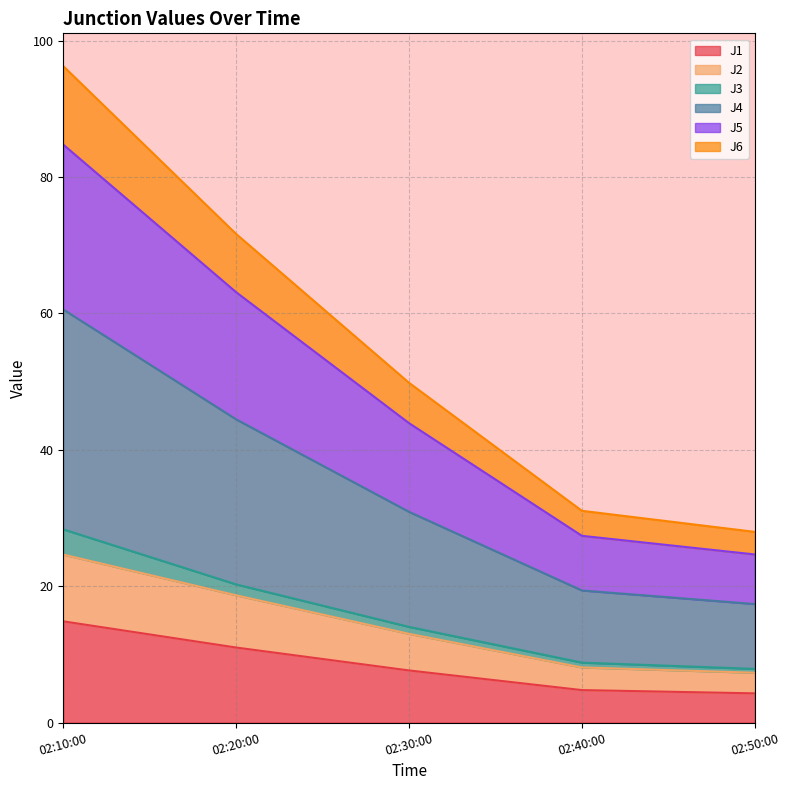

True or false: J5 and J1 intersect in this chart.

False